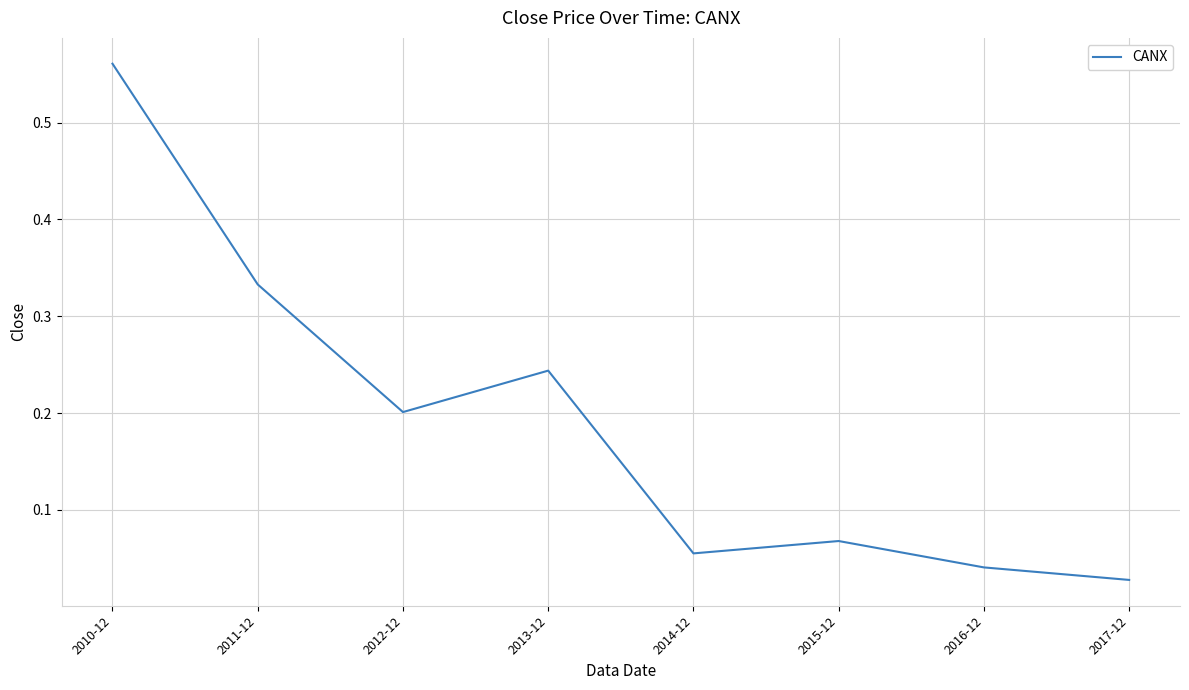

The value at 2016-12 is 0.1. True or false?

False